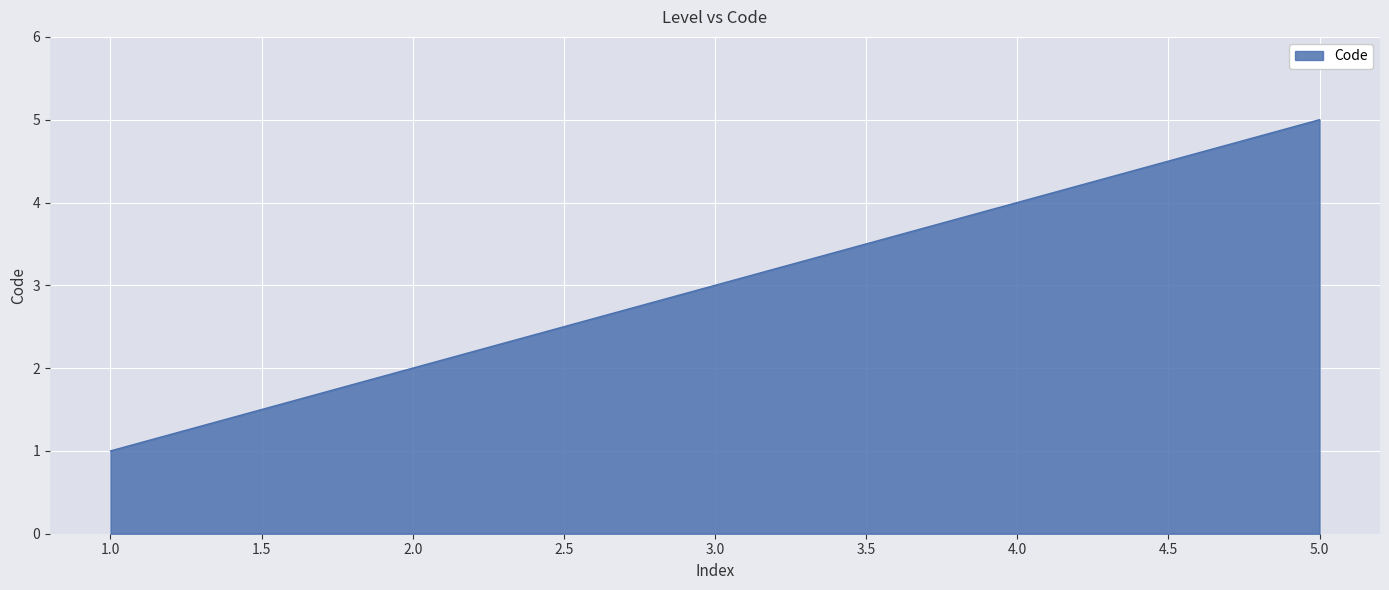

Which label corresponds to the largest value in the chart?

5.0